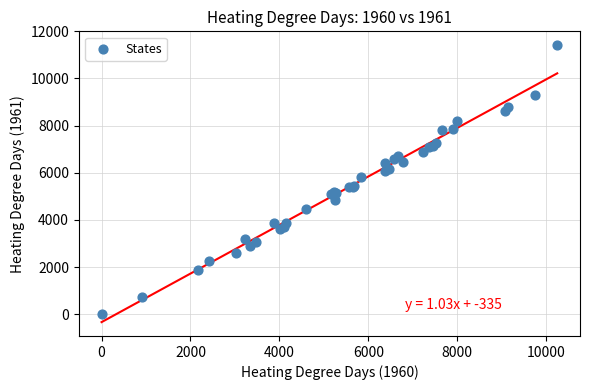

What Y value in the scatter plot is closest to 5706?

5838